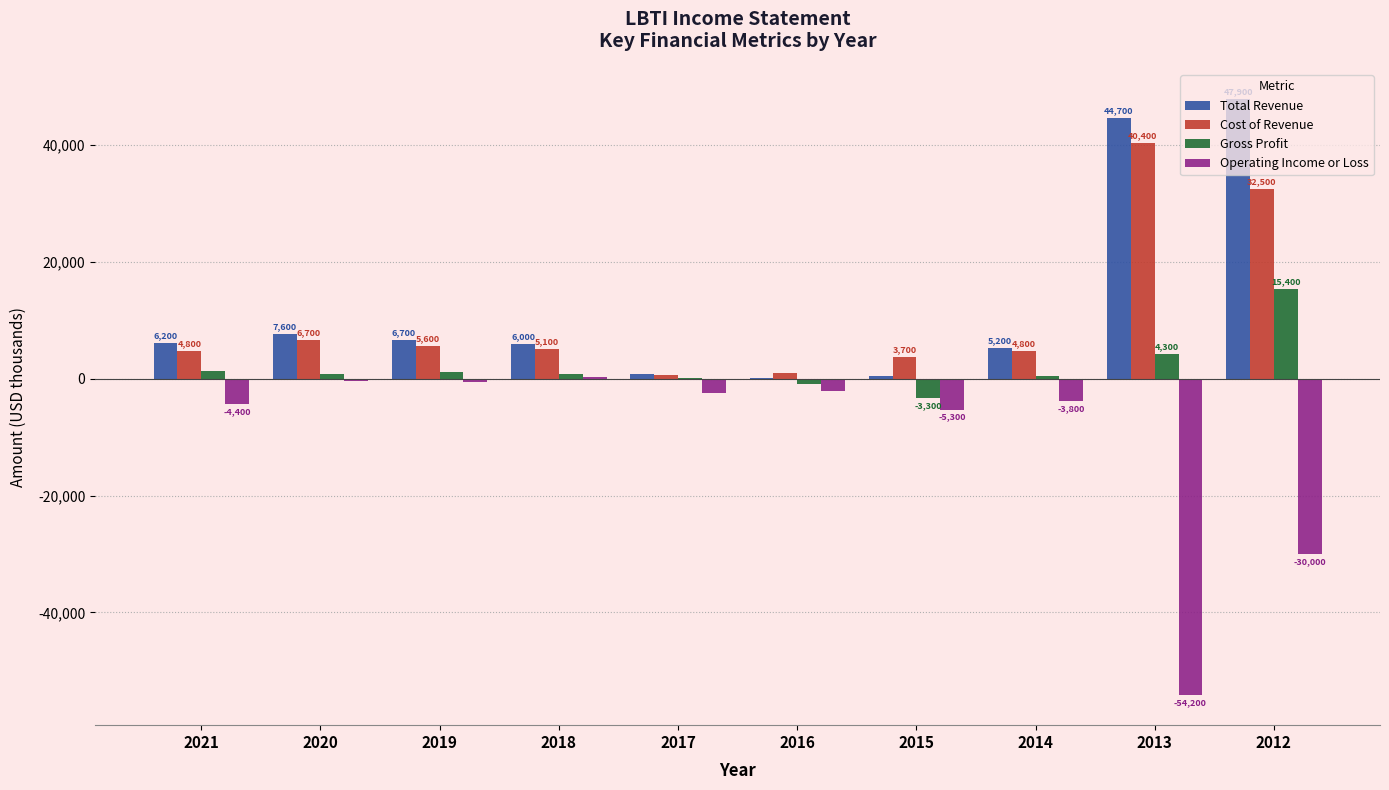

Which series changed the most between 2019 and 2015?

Total Revenue